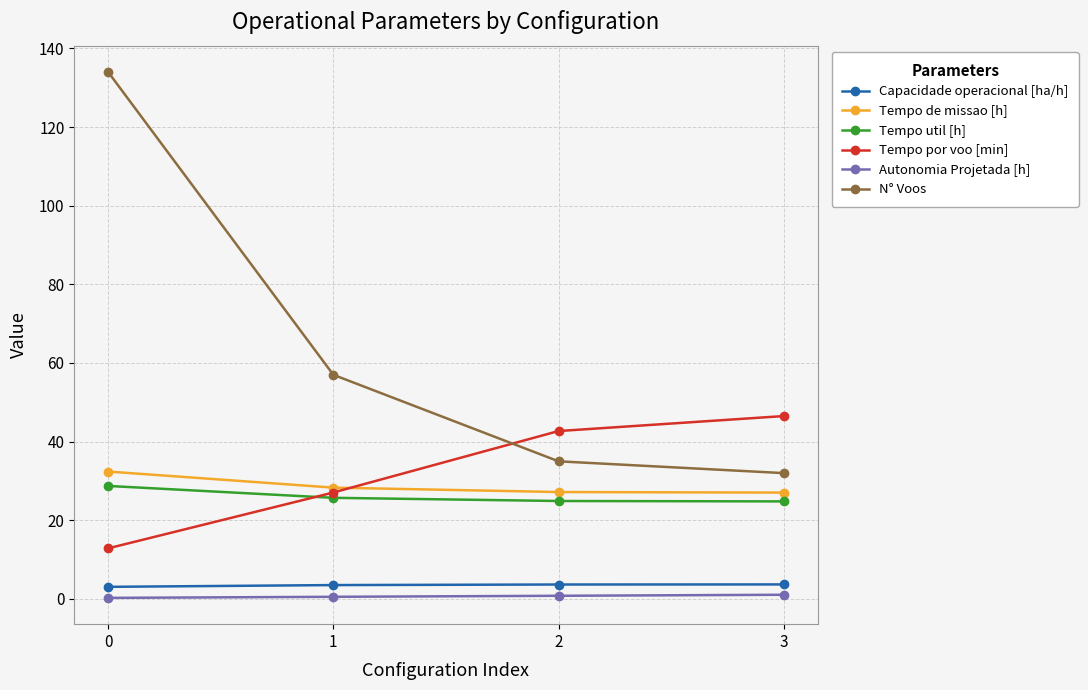

Is this an area chart (filled region under the line)?

No